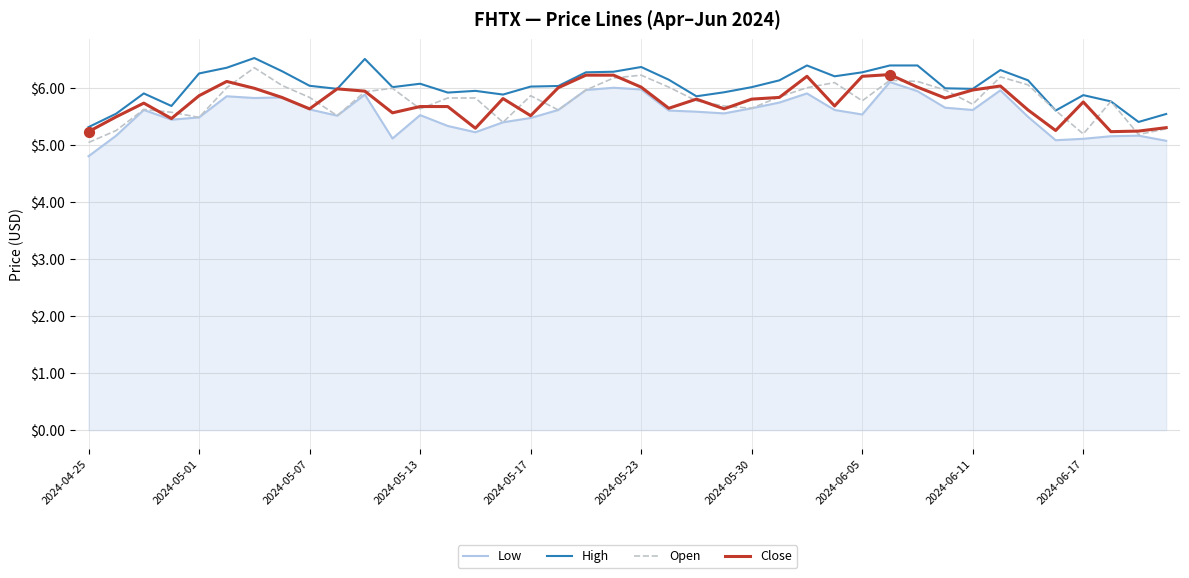

What are all the series names shown in the legend?

Low, High, Open, Close